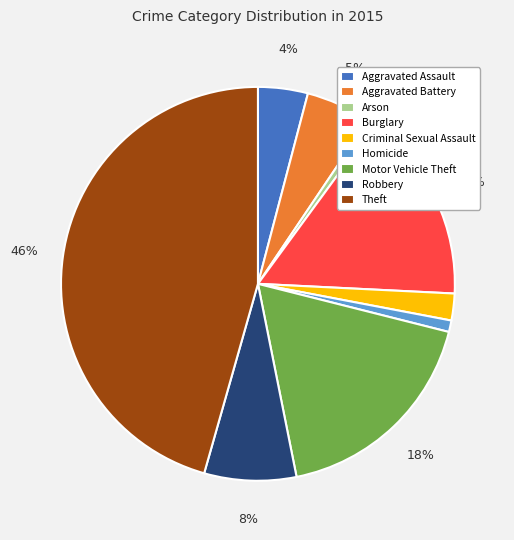

Combined, do Homicide and Theft account for over 50%?

No